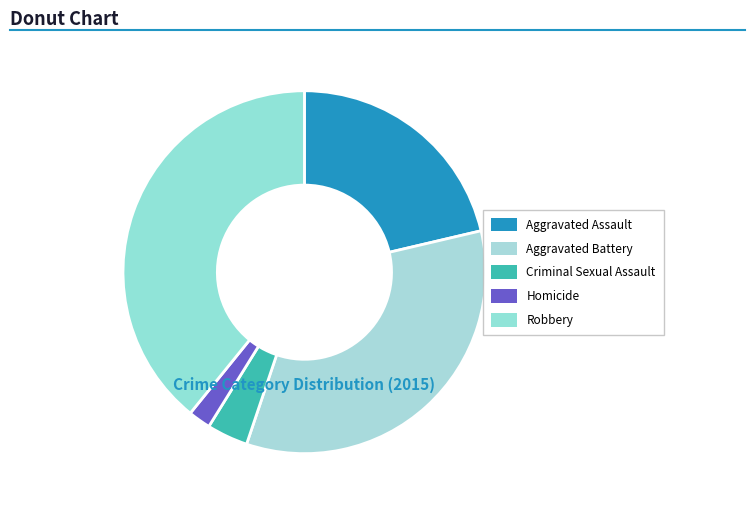

Which category has the smallest portion of the pie?

Homicide